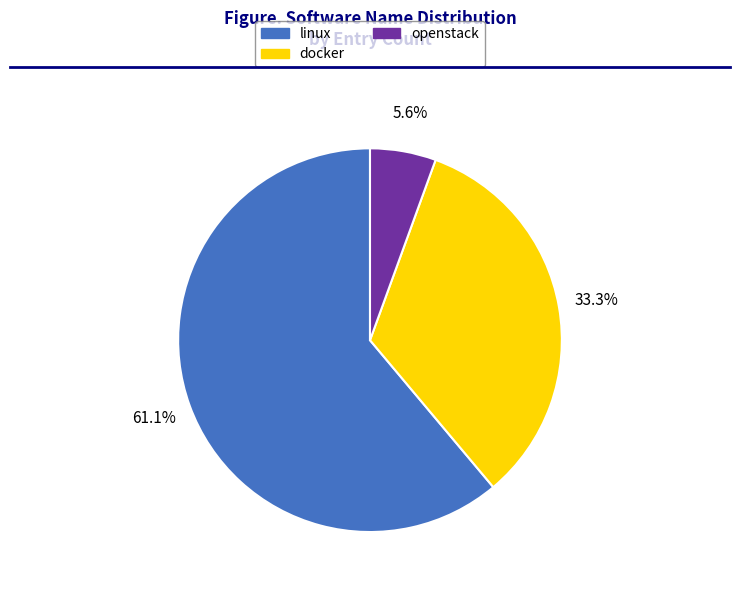

To the nearest percent, what is the average slice percentage?

33%